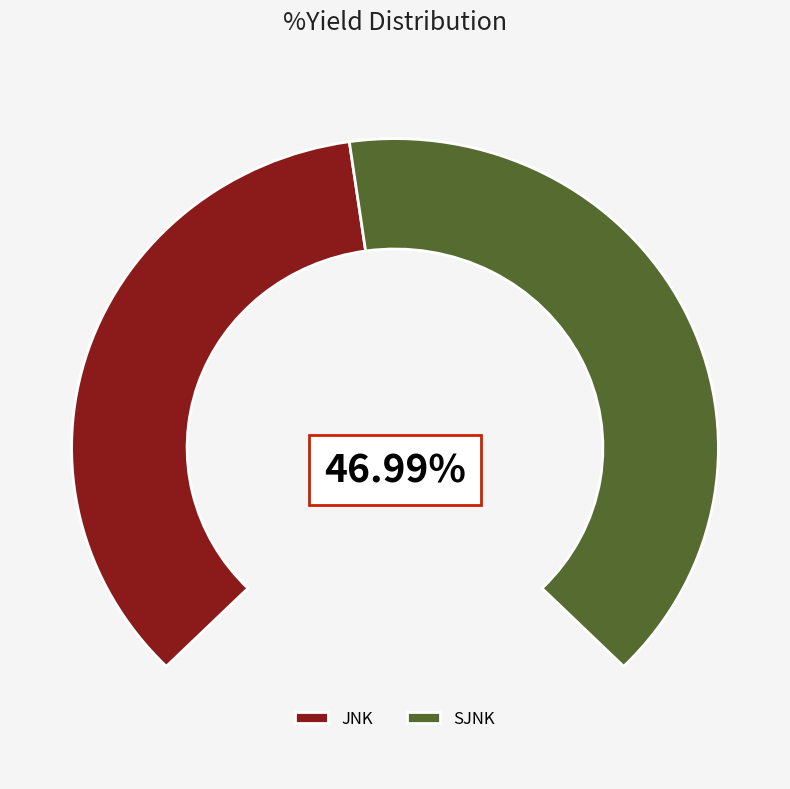

What is the largest slice in the pie chart?

SJNK